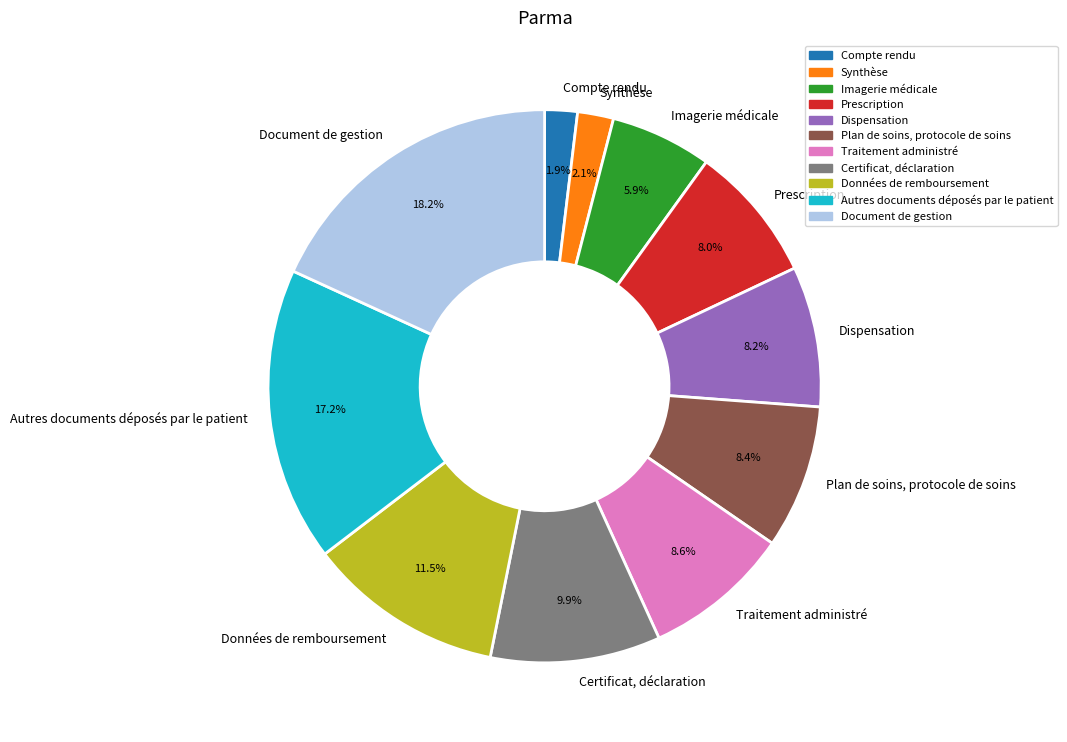

What is the largest slice in the pie chart?

Document de gestion